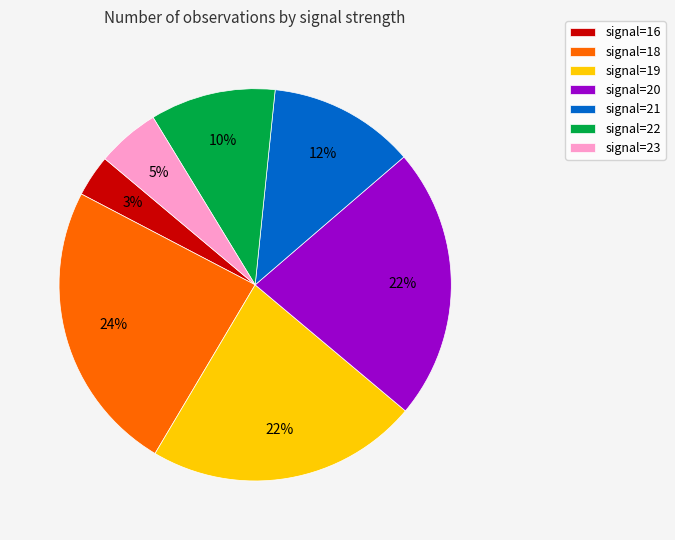

What percentage is the signal=16 slice, to the nearest percent?

3%